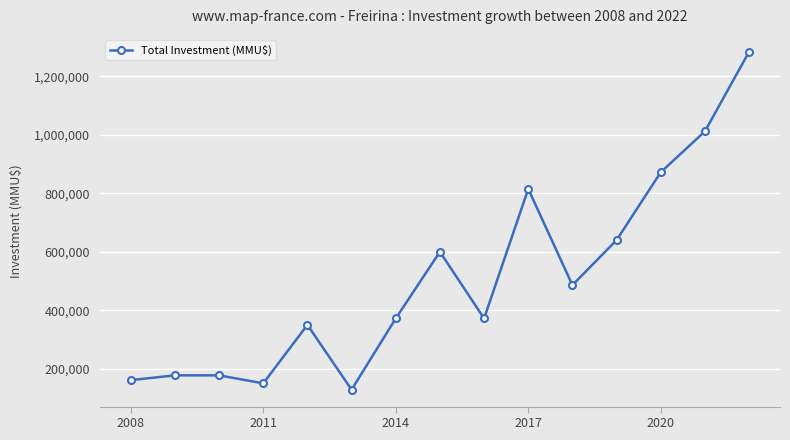

What is the value of the 6th point from the left?

128380